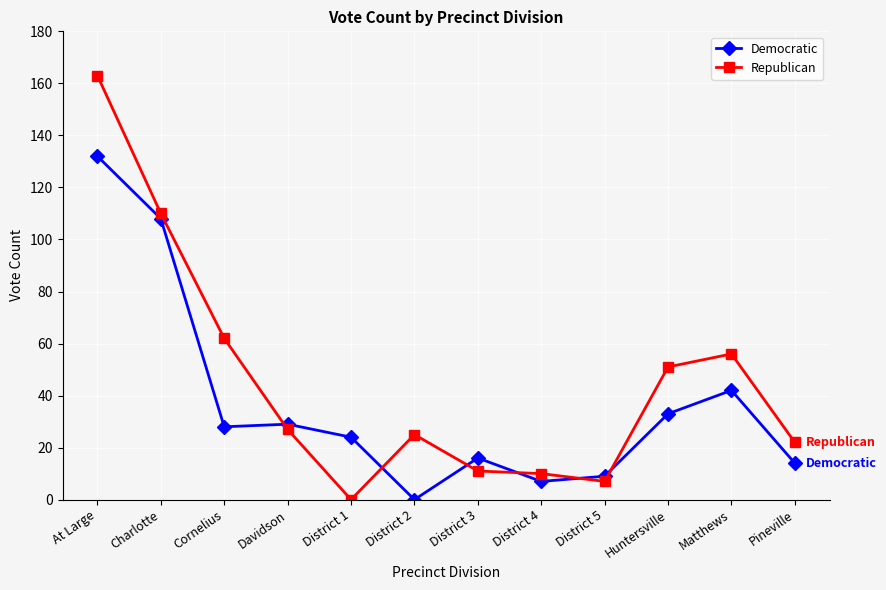

Is it true that Democratic equals 40 at Davidson?

False